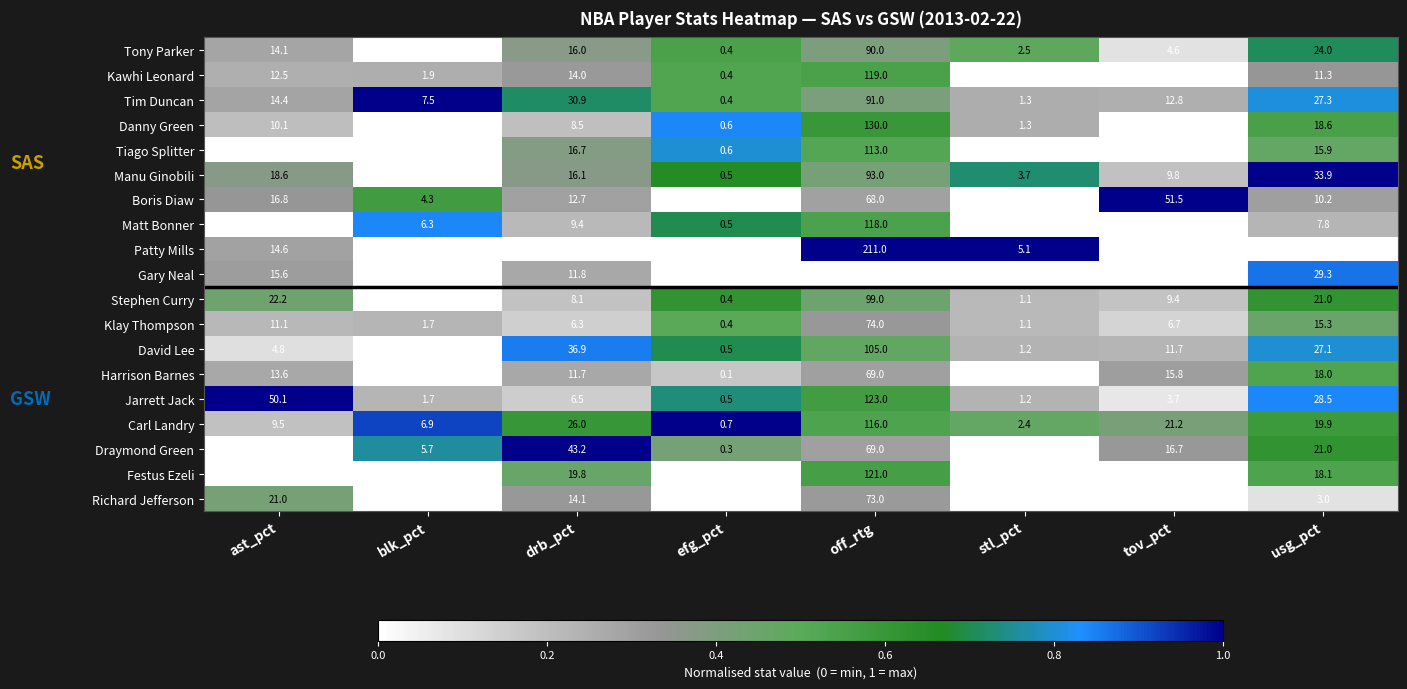

True or false: Tim Duncan has a value of 19.8 at drb_pct.

False